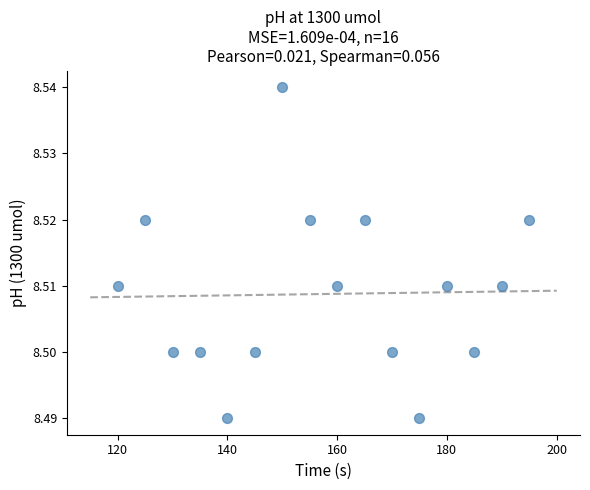

How many data points are displayed?

16